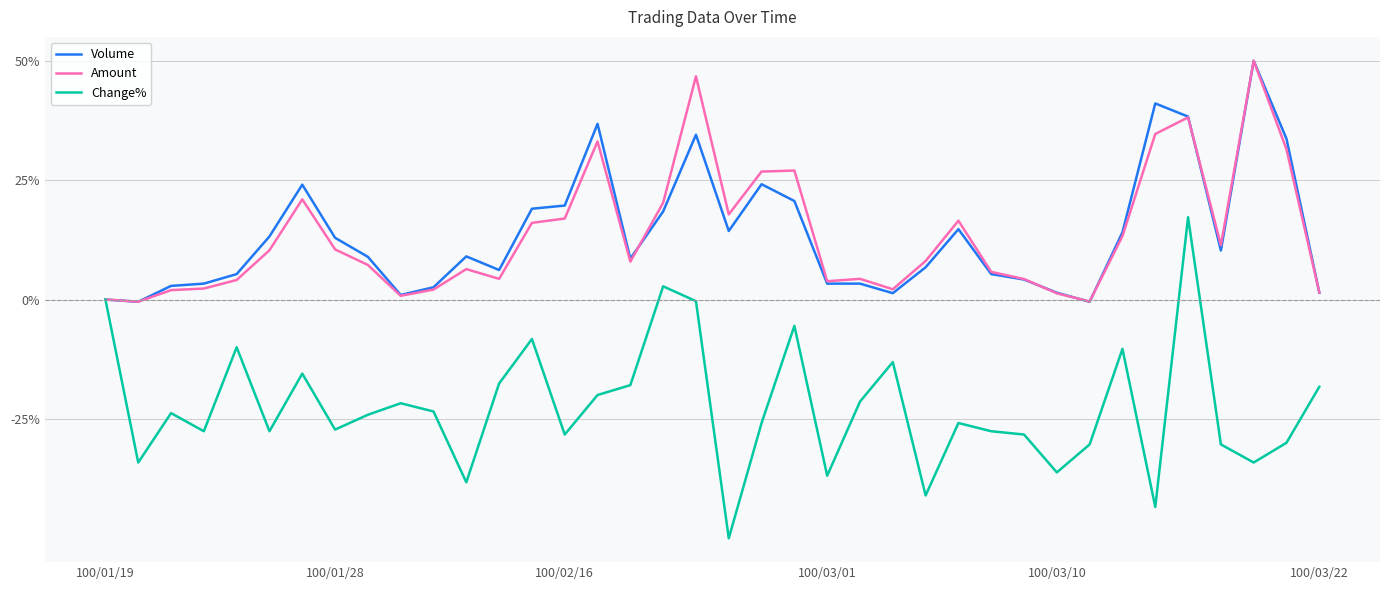

Which series has the widest spread of values?

Change%